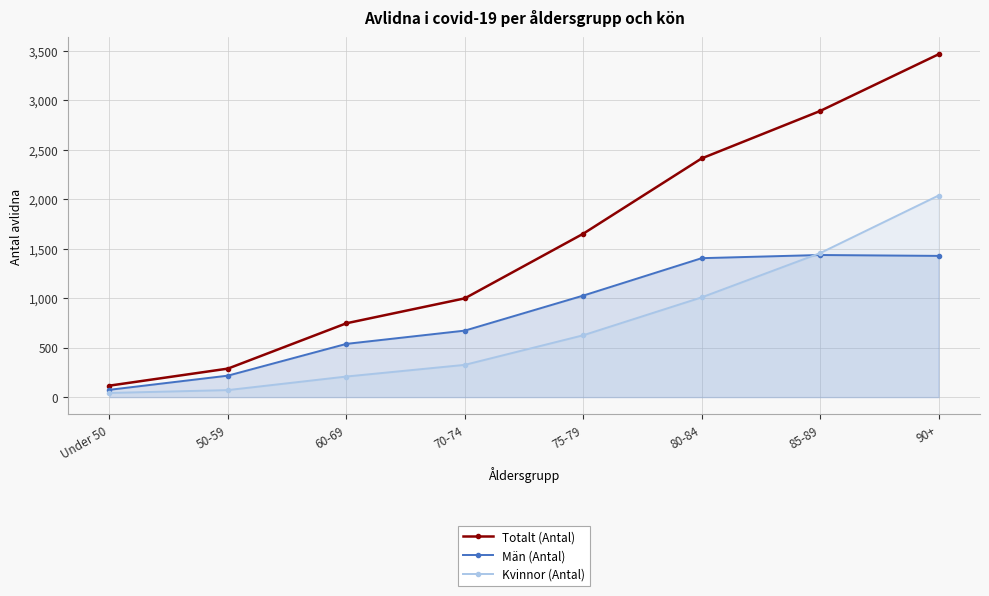

The Män (Antal) series shows 74 at Under 50. True or false?

True